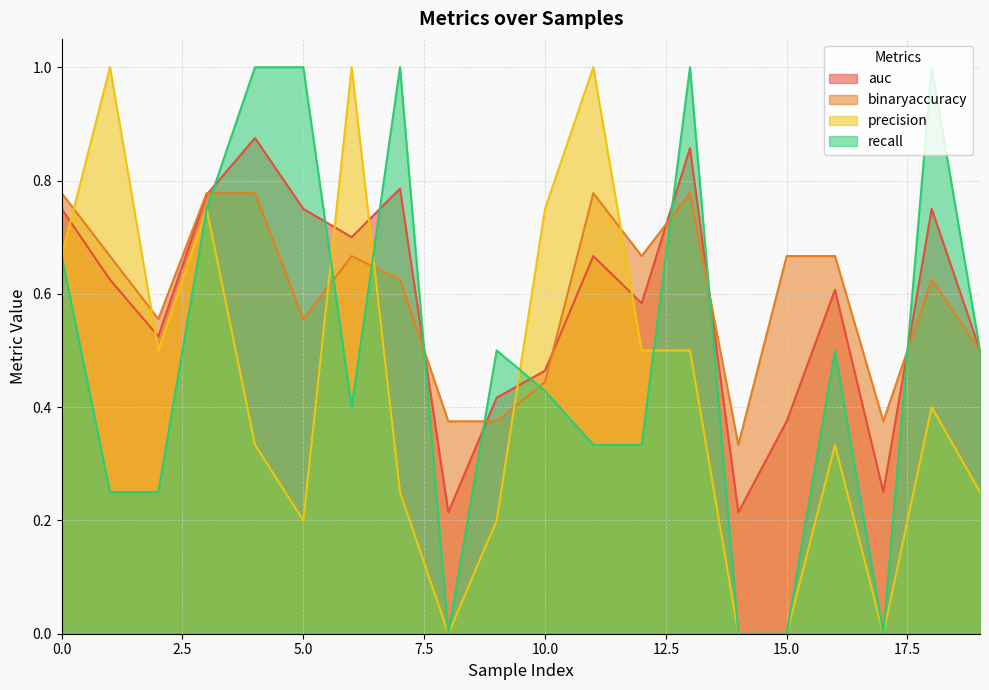

How many lines are shown in the chart?

4